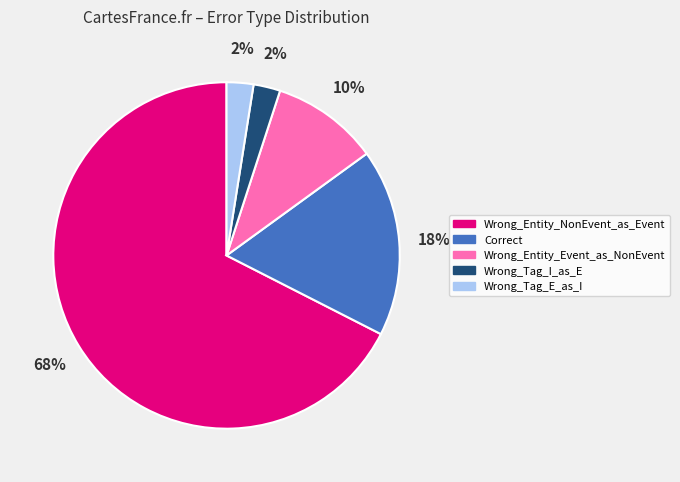

What is the largest slice in the pie chart?

Wrong_Entity_NonEvent_as_Event